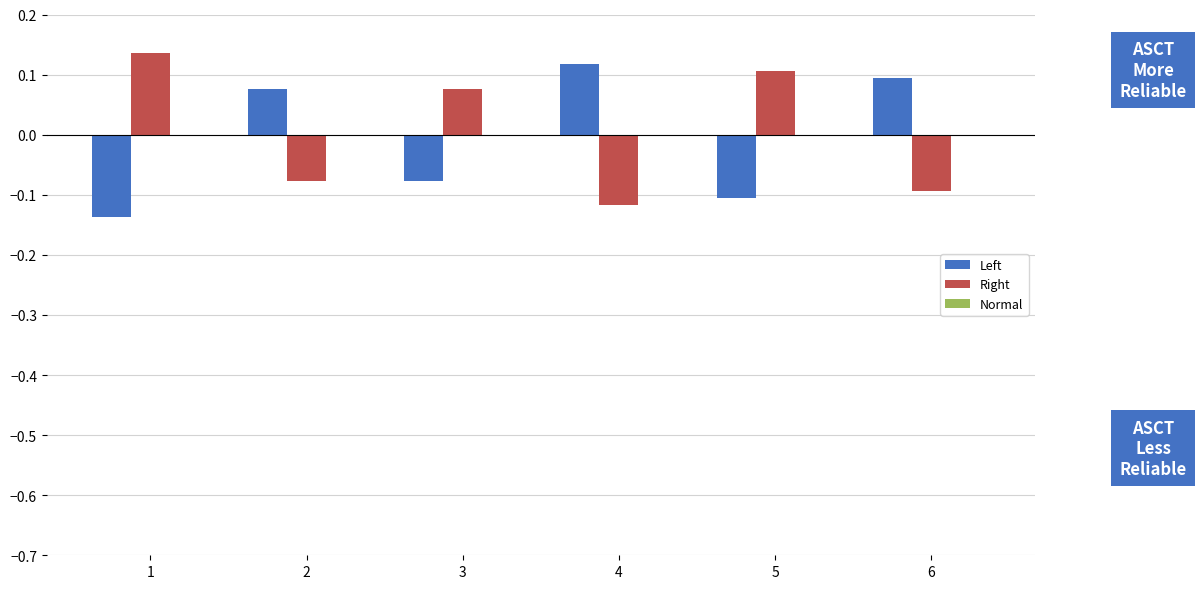

Count the number of categories in the chart.

6